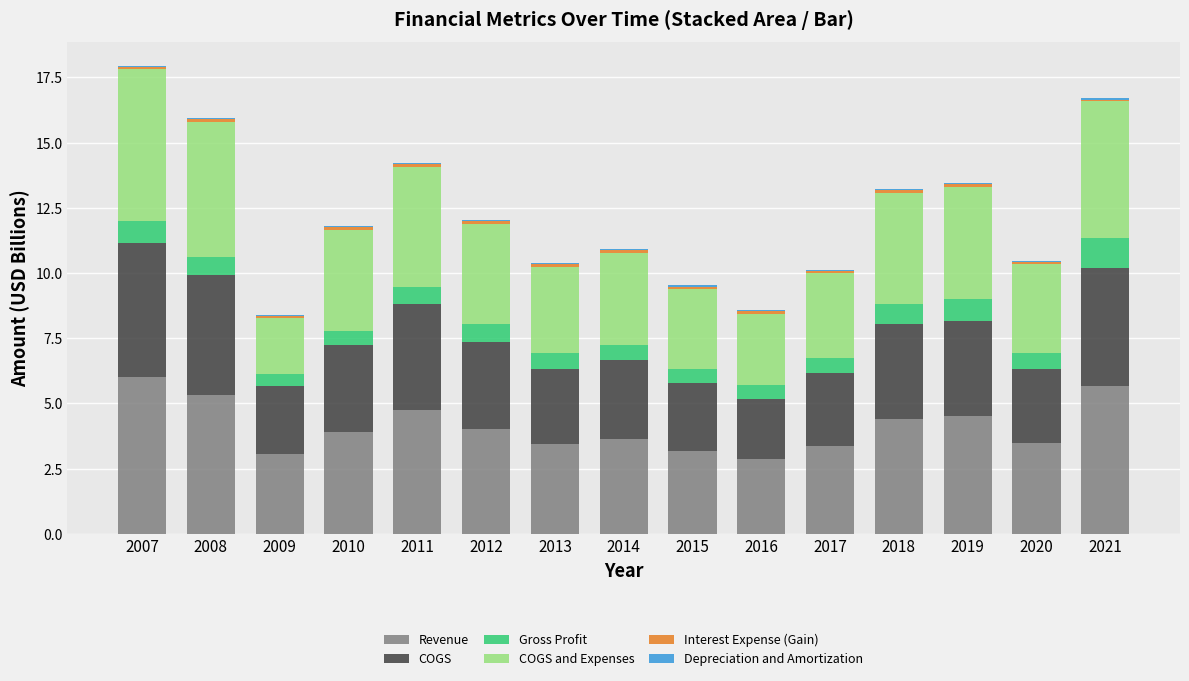

The value of Revenue at 2010 is 1.1. True or false?

False